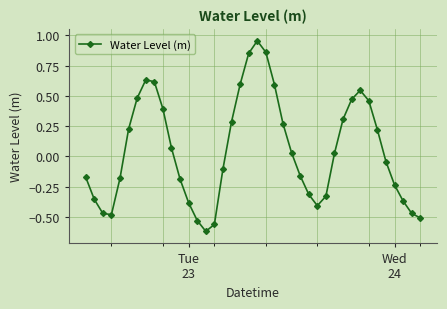

What is the difference between the maximum and minimum values?

1.6